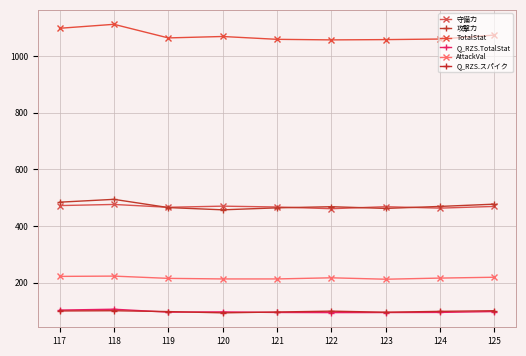

Is this an area chart (filled region under the line)?

No